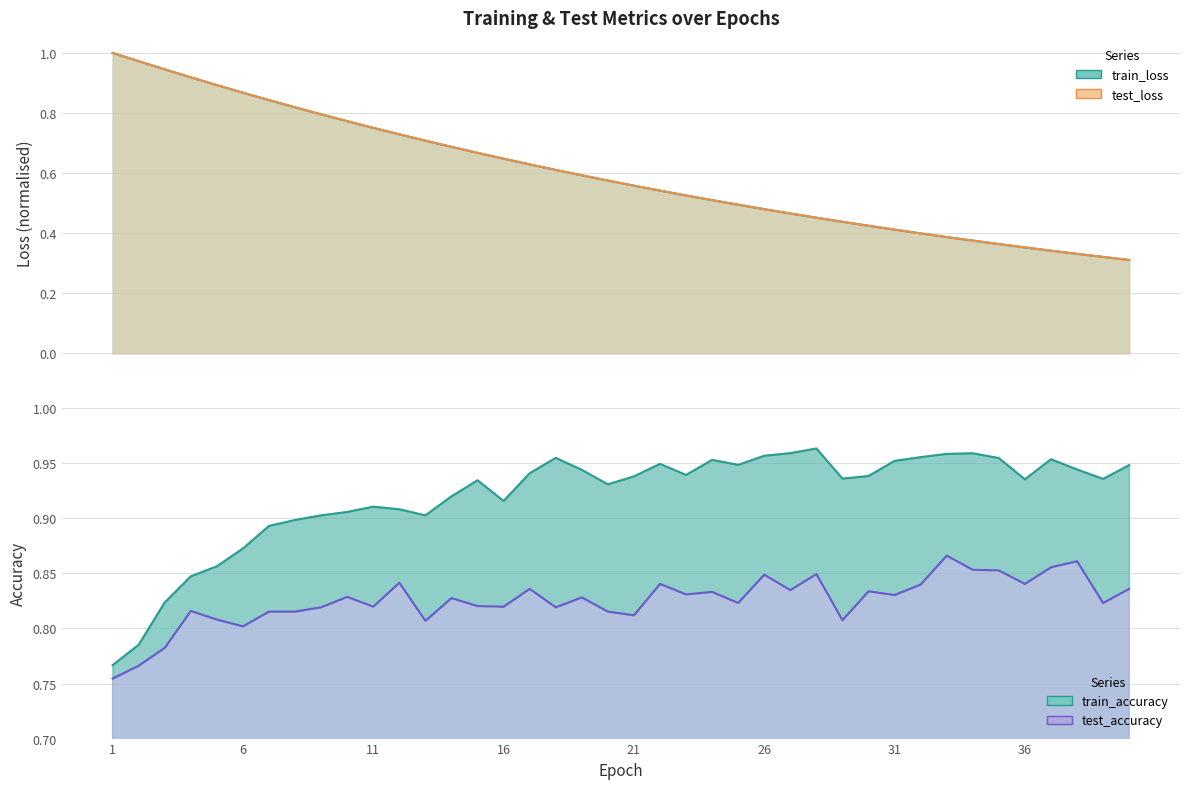

True or false: test_loss has a value of 1.1 at 13.

False